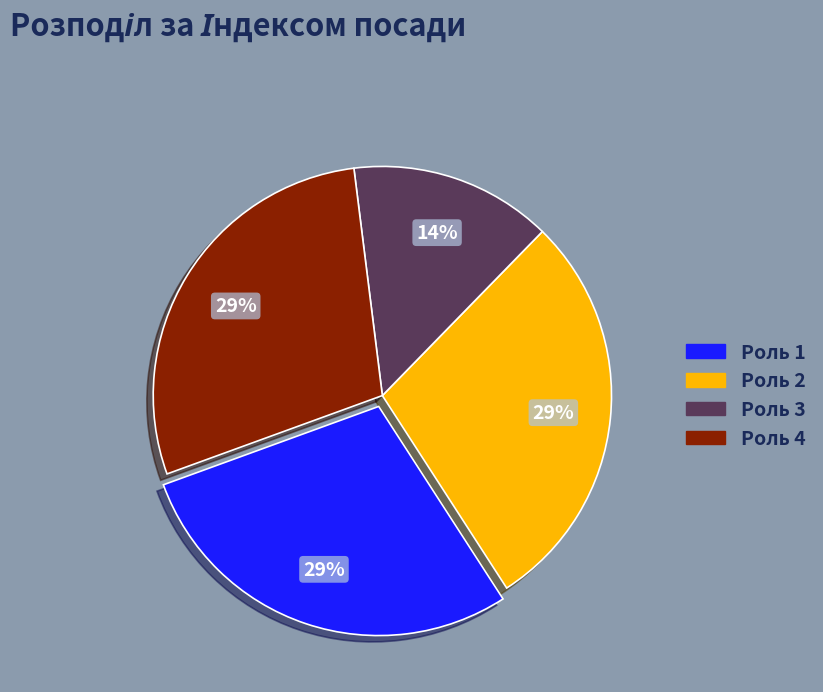

How many segments does this pie chart have?

4